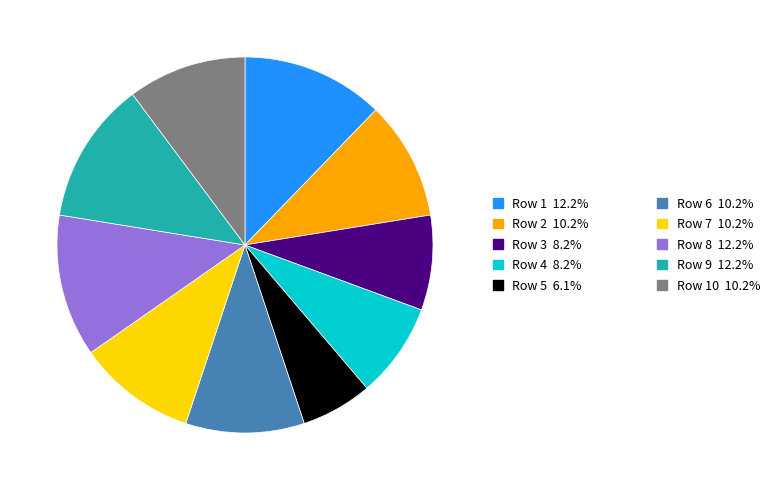

Count the number of slices in the pie.

10